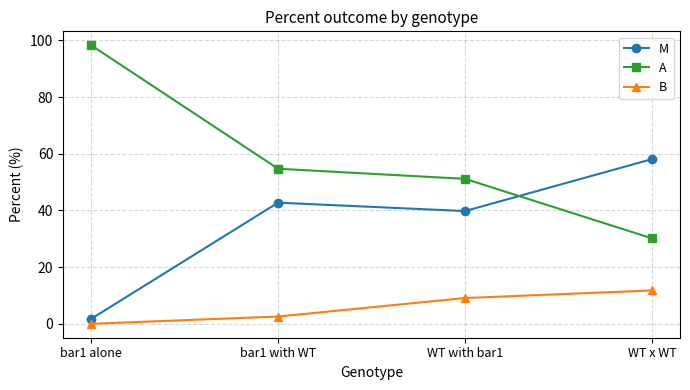

What is the difference between the maximum and minimum values in the A series?

68.1